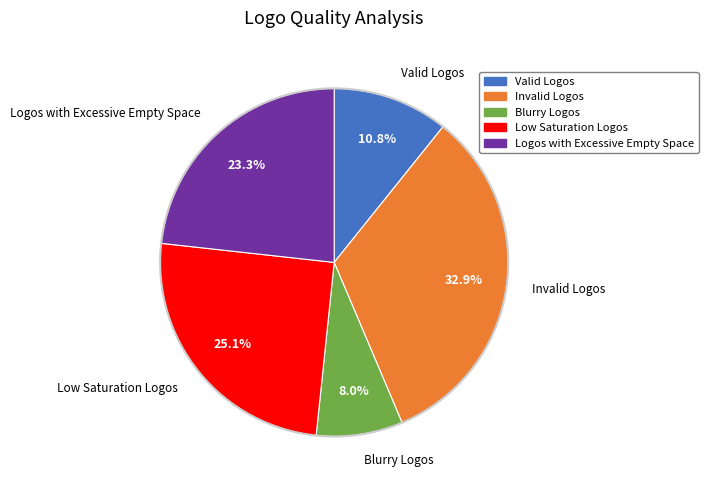

To the nearest percent, what is the difference between the largest and smallest slice percentages?

25%